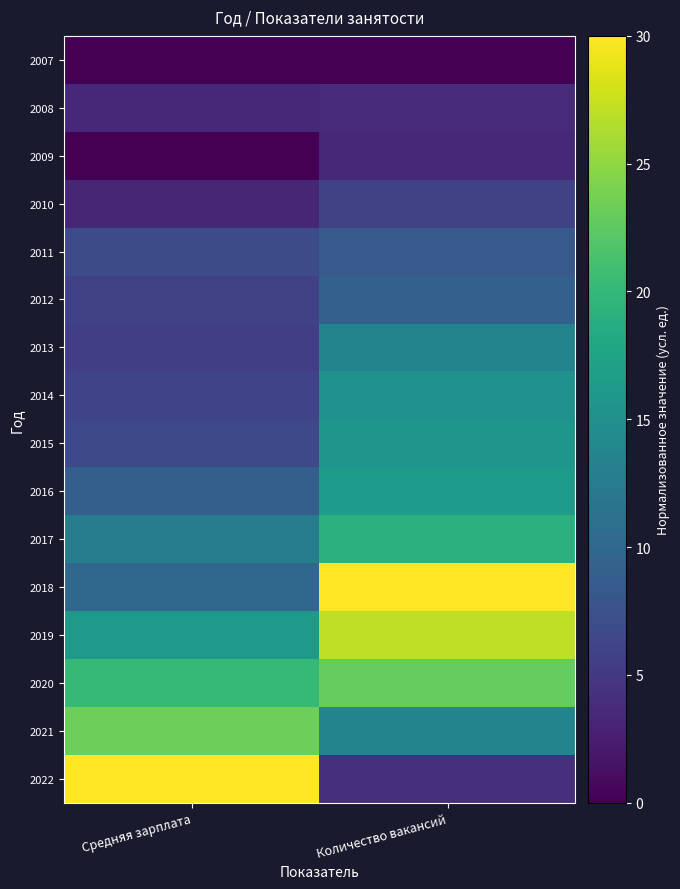

Reading left to right, extract all data points from this chart.

2007: Средняя зарплата=0.0	Количество вакансий=0.0
2008: Средняя зарплата=3.5	Количество вакансий=3.6
2009: Средняя зарплата=0.0	Количество вакансий=3.3
2010: Средняя зарплата=3.3	Количество вакансий=5.9
2011: Средняя зарплата=6.9	Количество вакансий=8.4
2012: Средняя зарплата=5.8	Количество вакансий=9.2
2013: Средняя зарплата=5.6	Количество вакансий=13.6
2014: Средняя зарплата=6.0	Количество вакансий=15.1
2015: Средняя зарплата=6.6	Количество вакансий=15.8
2016: Средняя зарплата=9.1	Количество вакансий=16.5
2017: Средняя зарплата=12.6	Количество вакансий=19.1
2018: Средняя зарплата=10.2	Количество вакансий=30.0
2019: Средняя зарплата=16.1	Количество вакансий=27.1
2020: Средняя зарплата=20.1	Количество вакансий=22.9
2021: Средняя зарплата=23.3	Количество вакансий=13.5
2022: Средняя зарплата=30.0	Количество вакансий=4.1